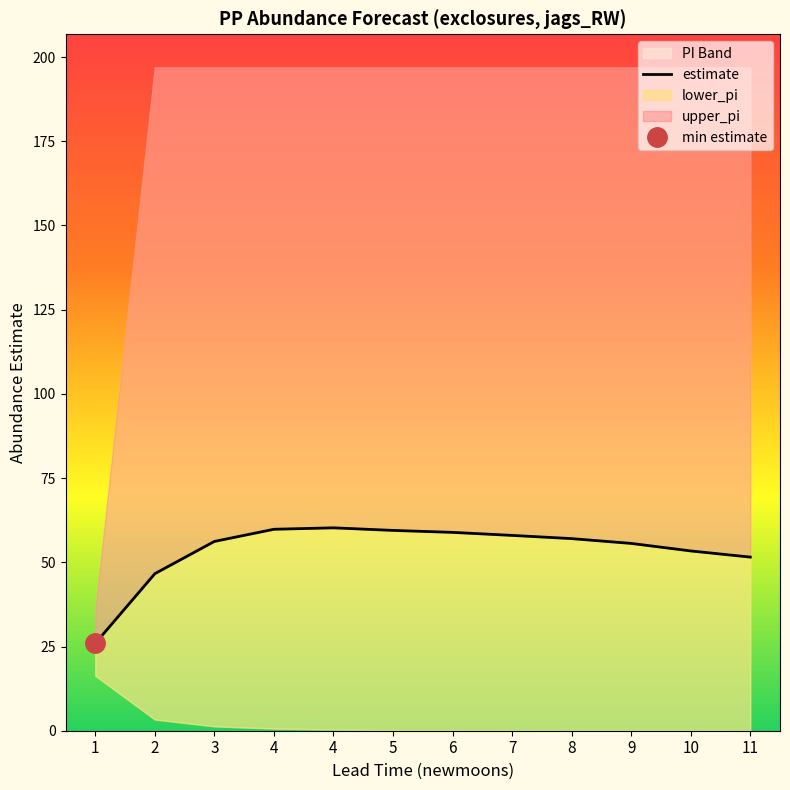

What value does the data have at 2?

46.6